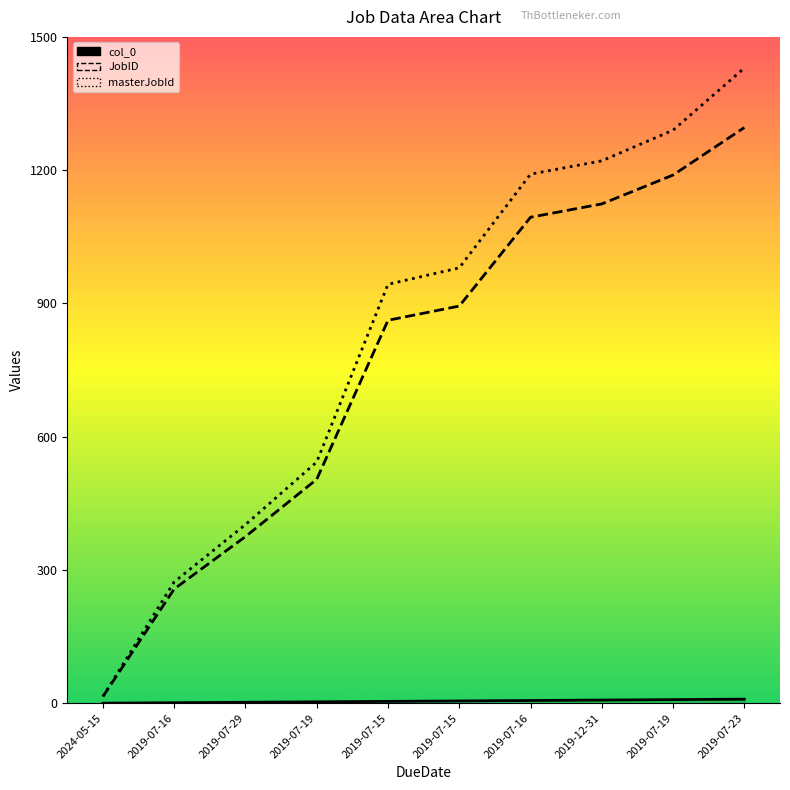

True or false: JobID has a value of 353 at 2019-07-16.

False